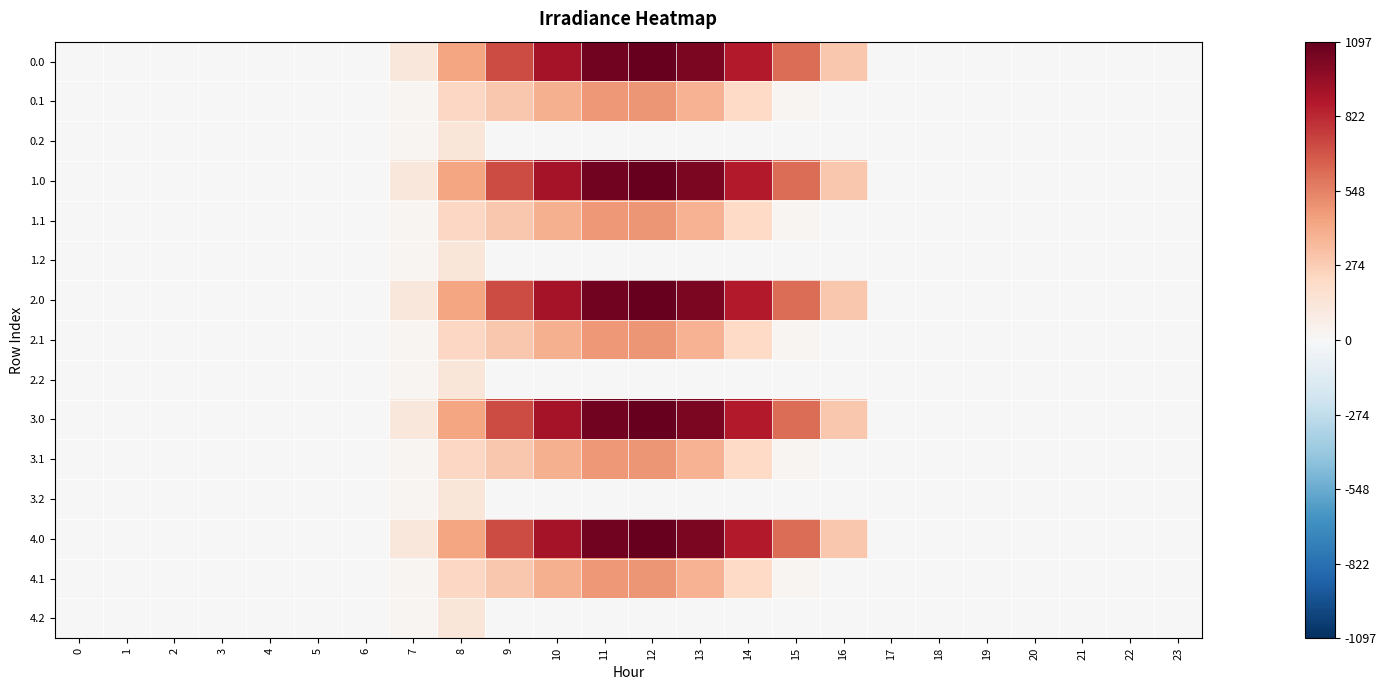

At which category is the sum across all series the highest?

12